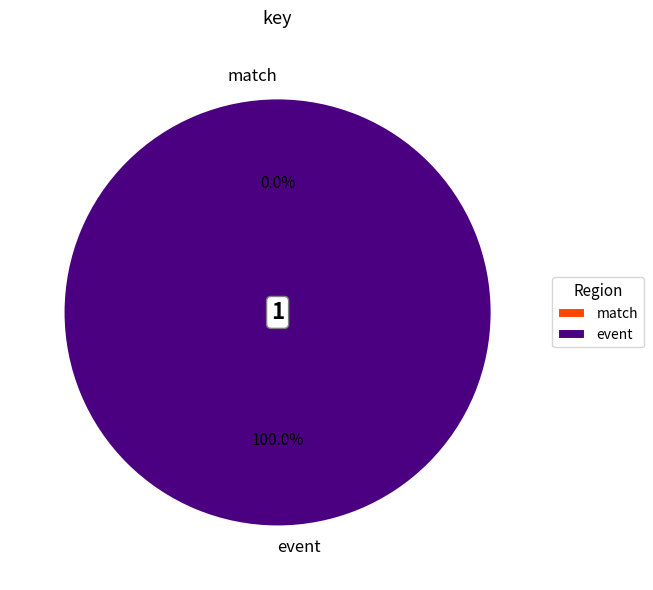

Is there a majority slice in this chart?

Yes